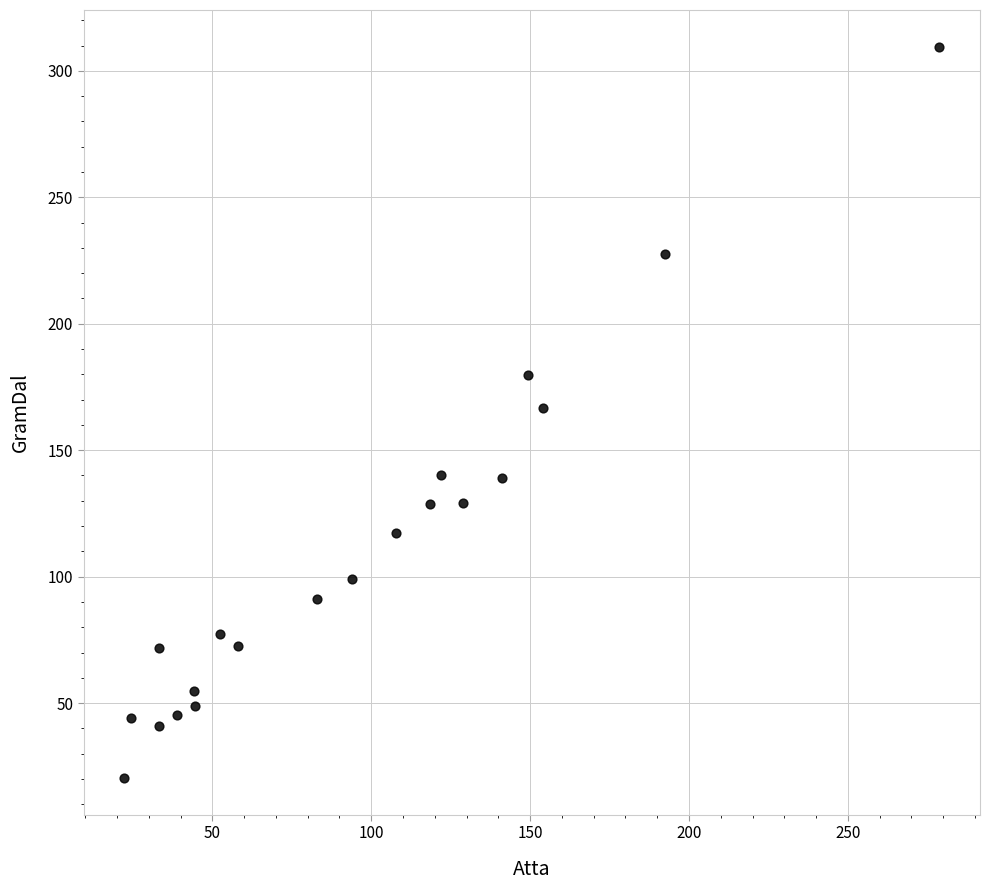

What is the range of X values (max minus min)?

256.5